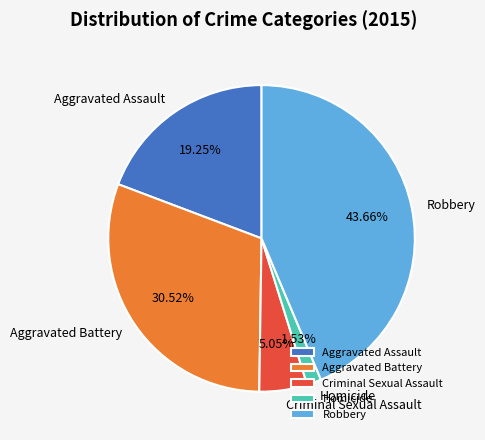

What is the total percentage of Criminal Sexual Assault and Aggravated Battery?

35.6%